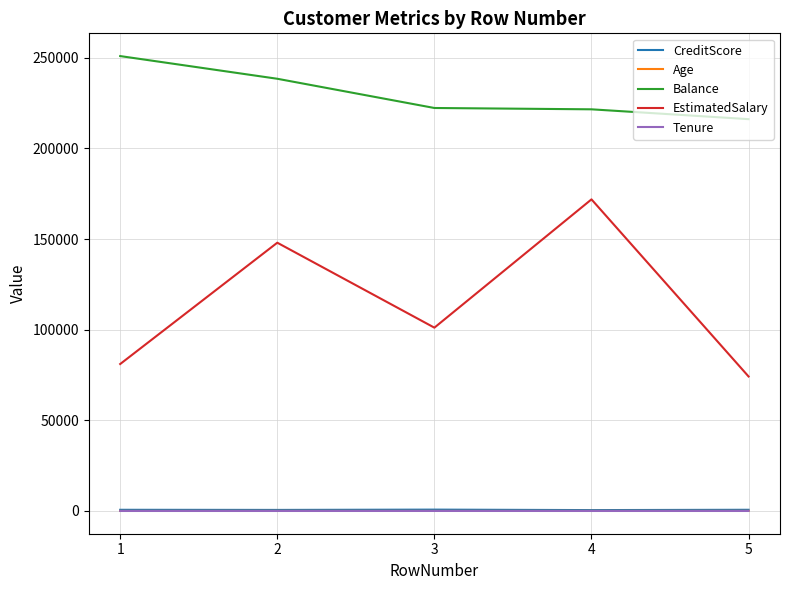

The value of Age at 5 is 58.0. True or false?

True